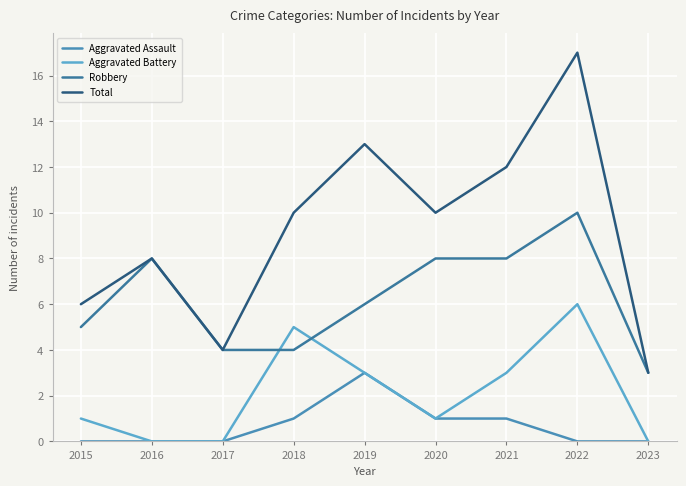

In Aggravated Assault, how many points are higher than both neighbors (excluding endpoints)?

1